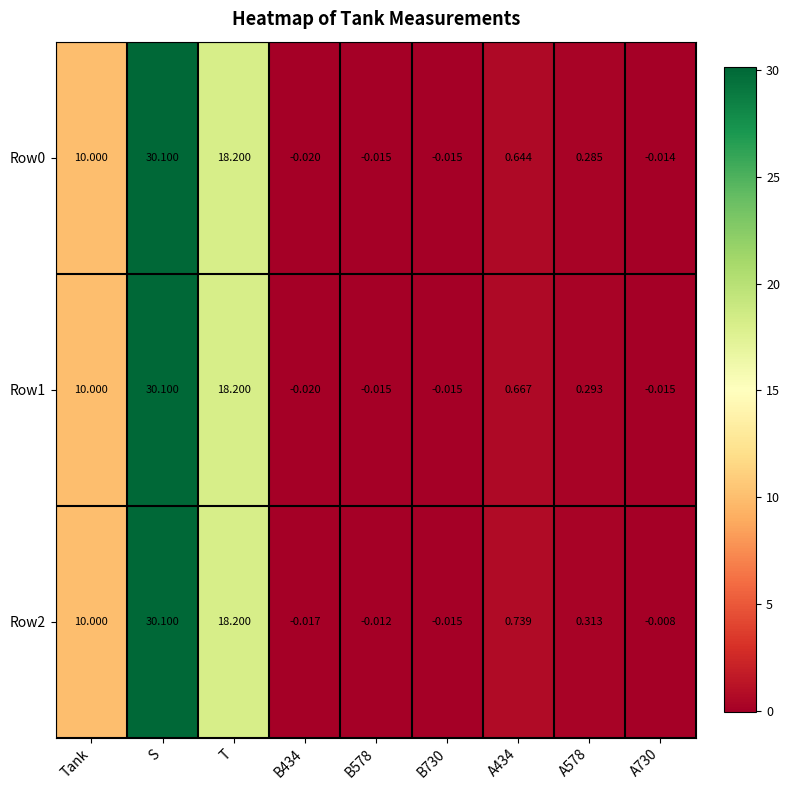

At which label is Row1 closest to 15?

T